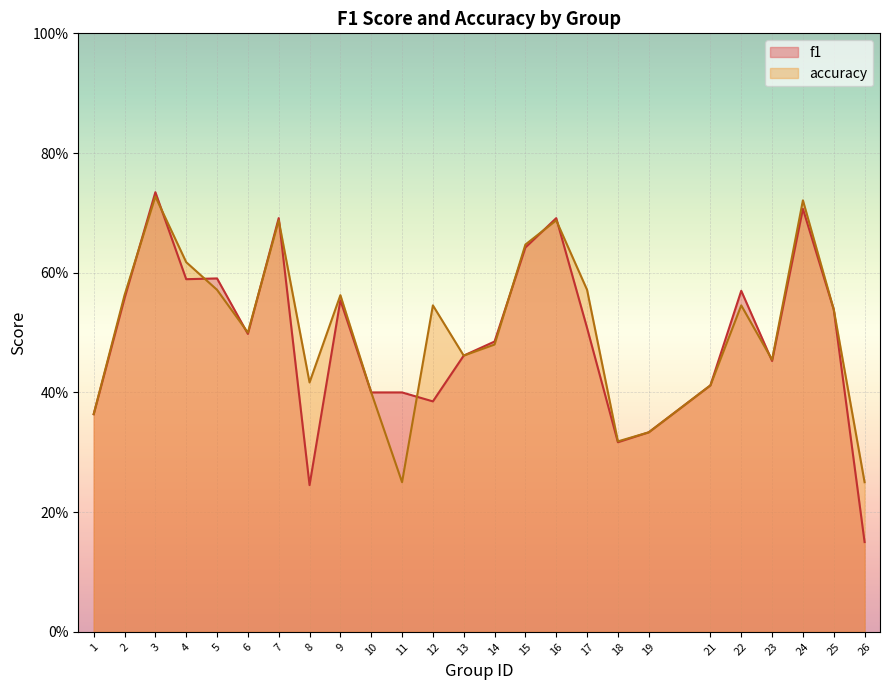

What is the sum of the f1 values at 7 and 8?

0.9